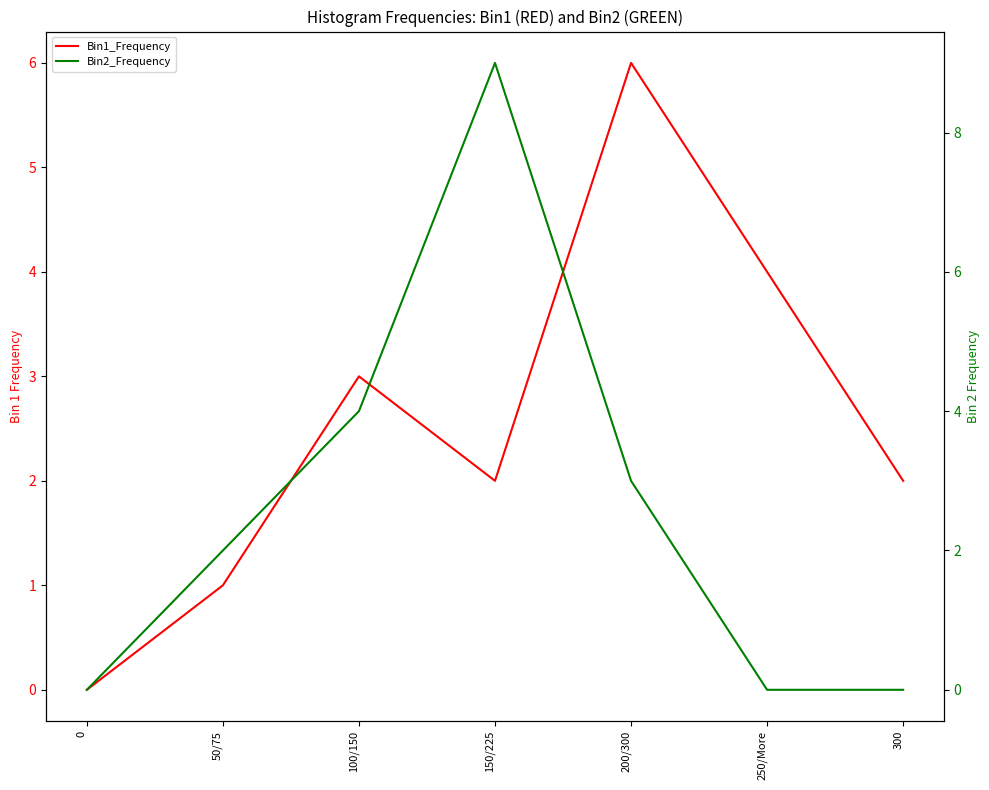

How many times do Bin2_Frequency and Bin1_Frequency cross each other?

1